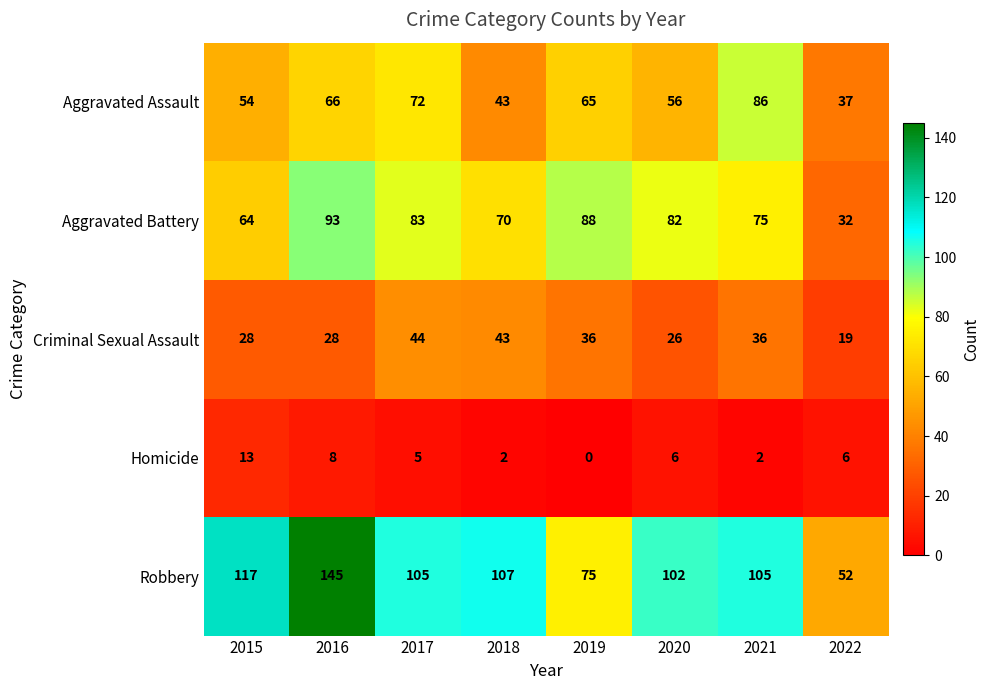

What is the total value across all series at 2021?

304